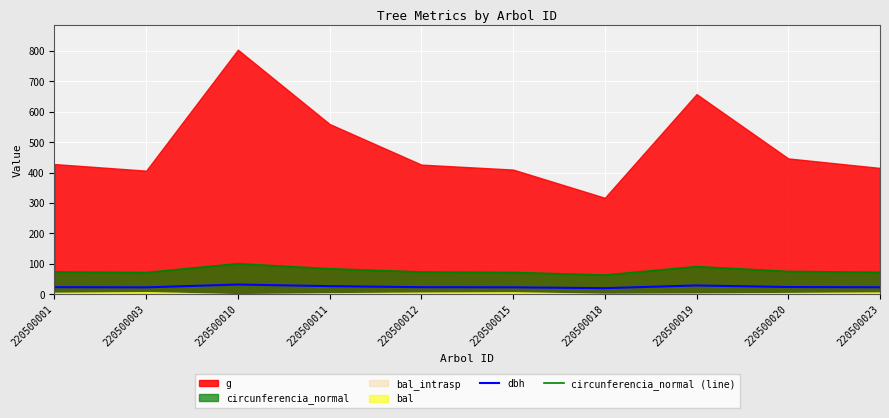

The value of circunferencia_normal (line) at 220500015 is 21.6. True or false?

False